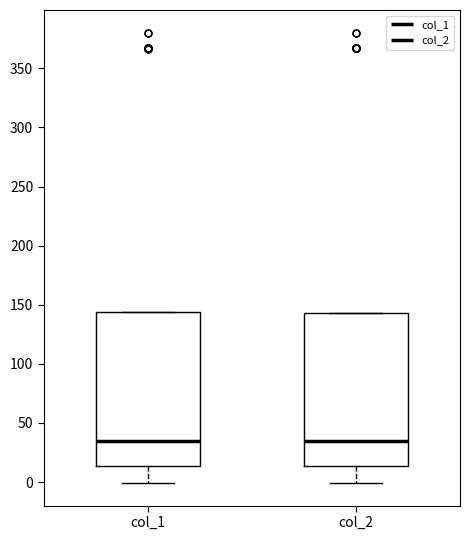

Where is the upper edge of the box for col_2 on the y-axis? The values are not printed on the chart, so give them approximately, as read against the axis.

145